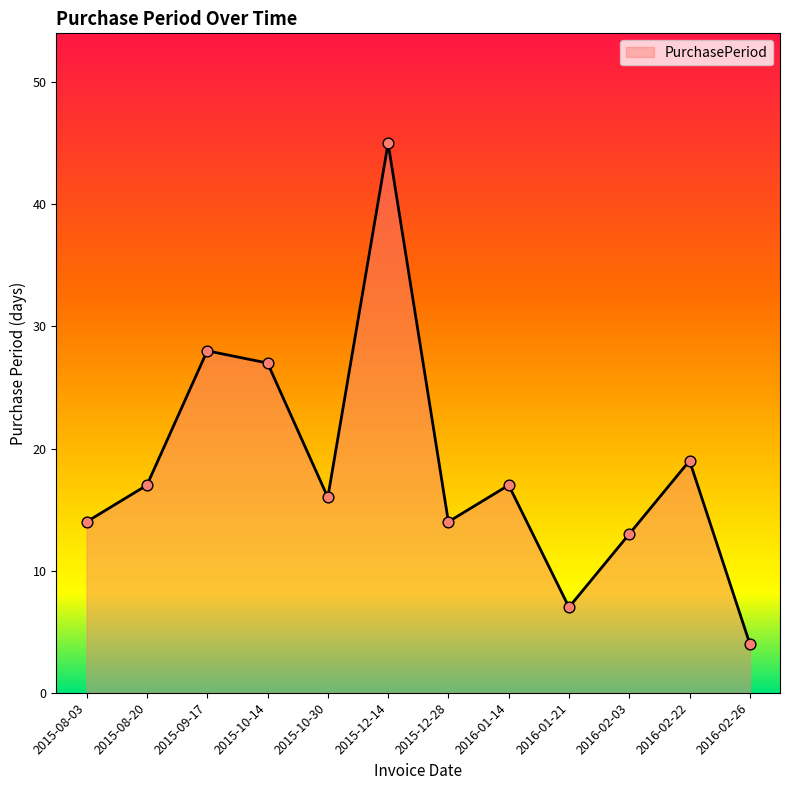

Approximately how many times larger is the value at 2015-12-14 compared to 2016-02-03?

3.5